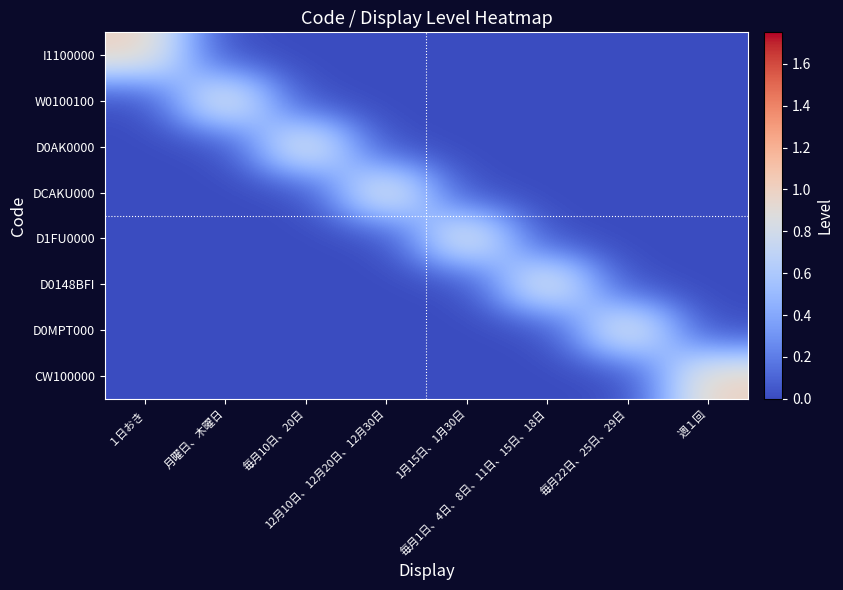

What is the difference between the highest and lowest values at 週１回?

1